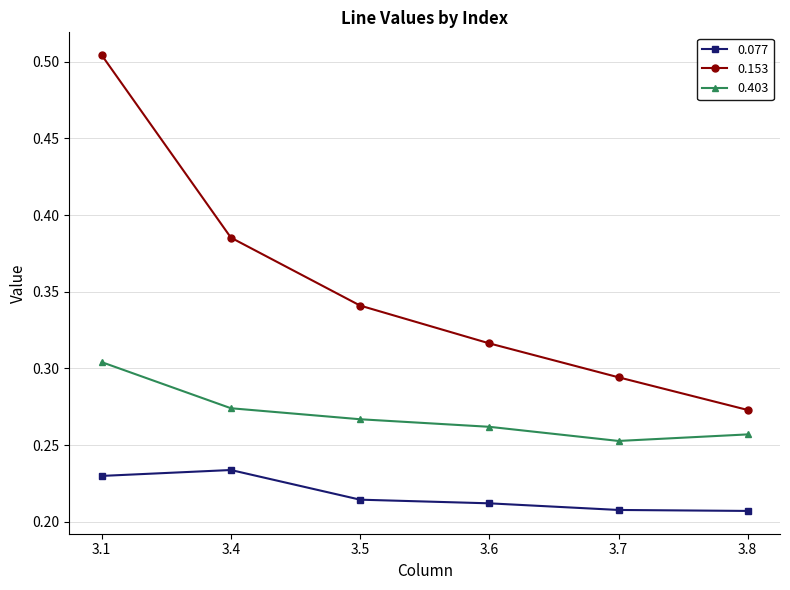

True or false: 0.153 and 0.403 cross at least once.

False